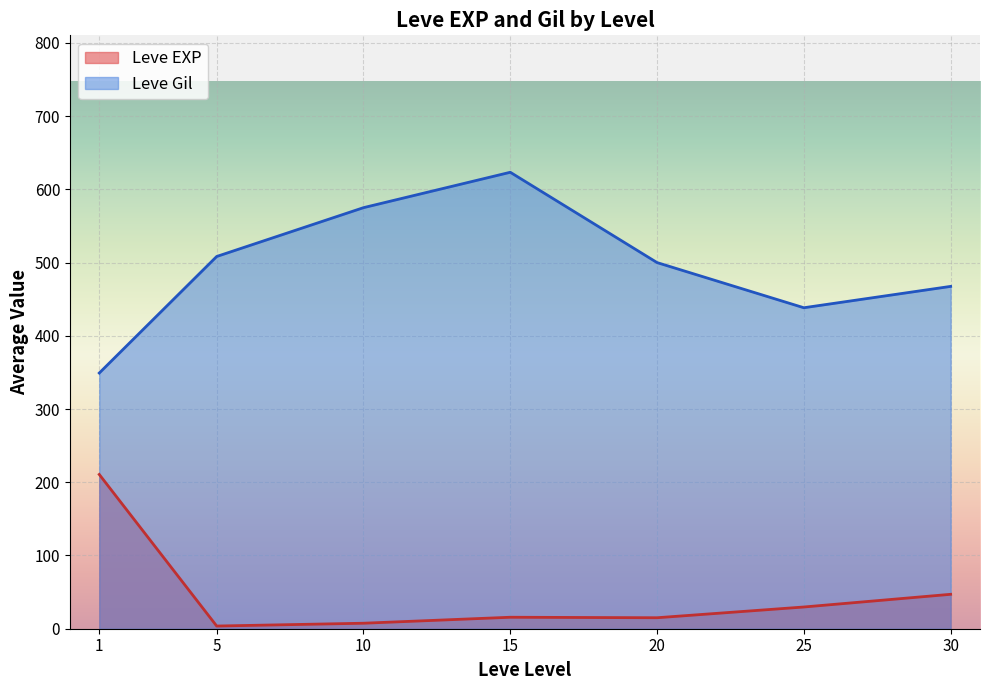

What is the sum of the Leve Gil values at 15 and 20?

1123.3